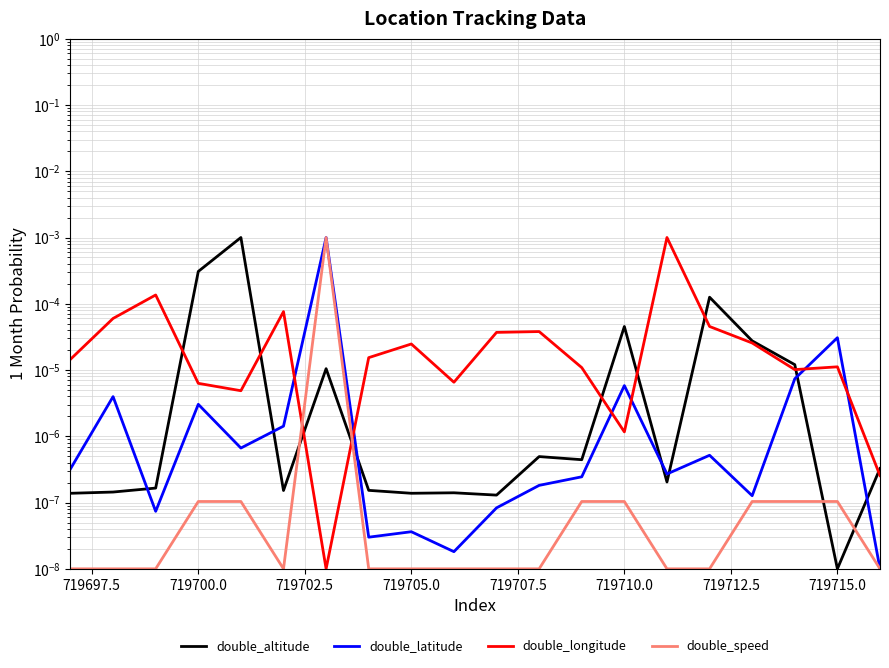

Is the value of double_longitude at 719695.0 greater than the value of double_altitude at 719707.5?

Yes